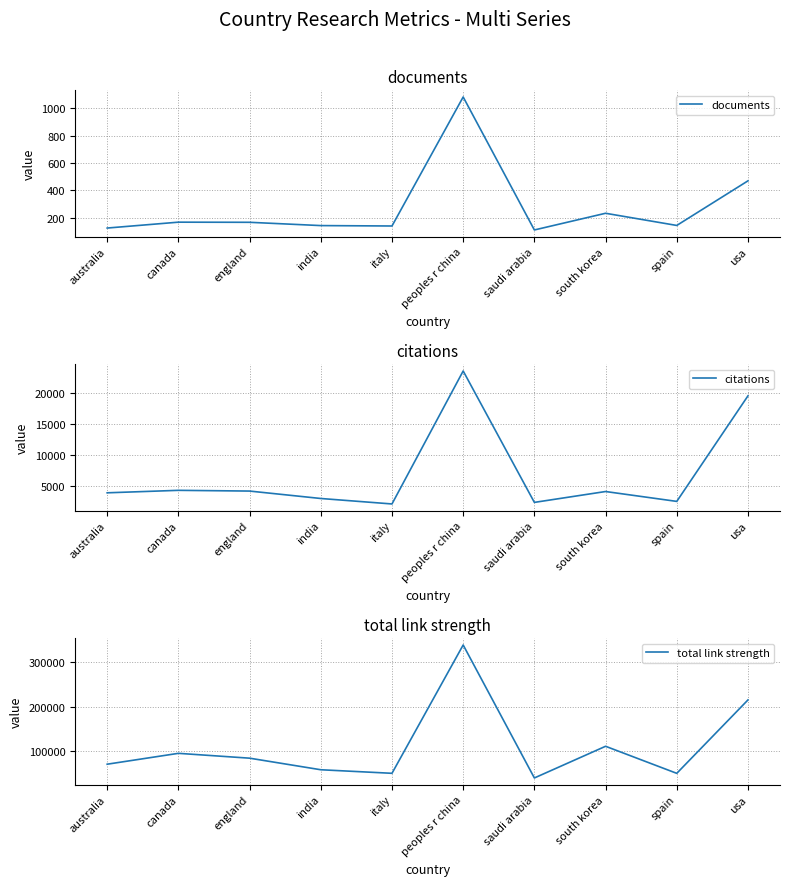

Is it true that citations equals 2909 at india?

True